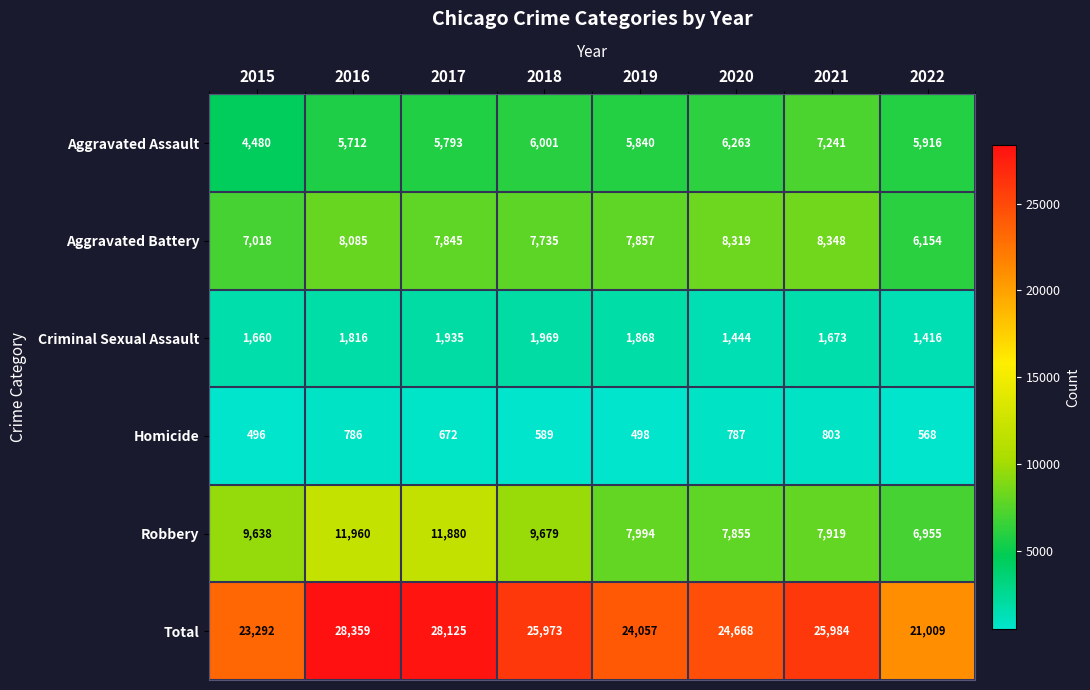

Which label corresponds to the smallest value in the chart?

2015